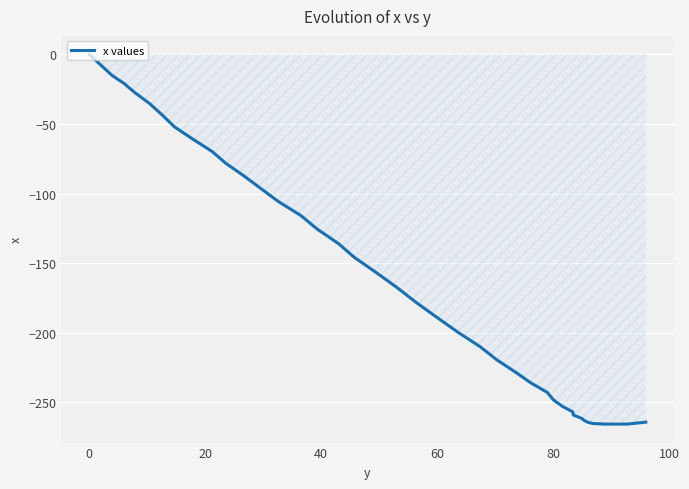

Does the chart display data point markers on the line(s)?

No